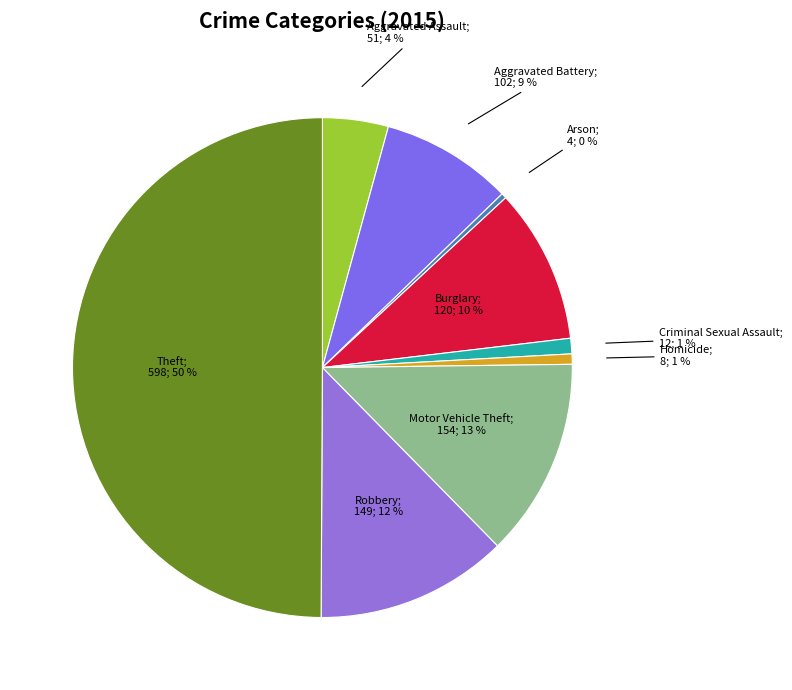

Which slice is the smallest?

Arson